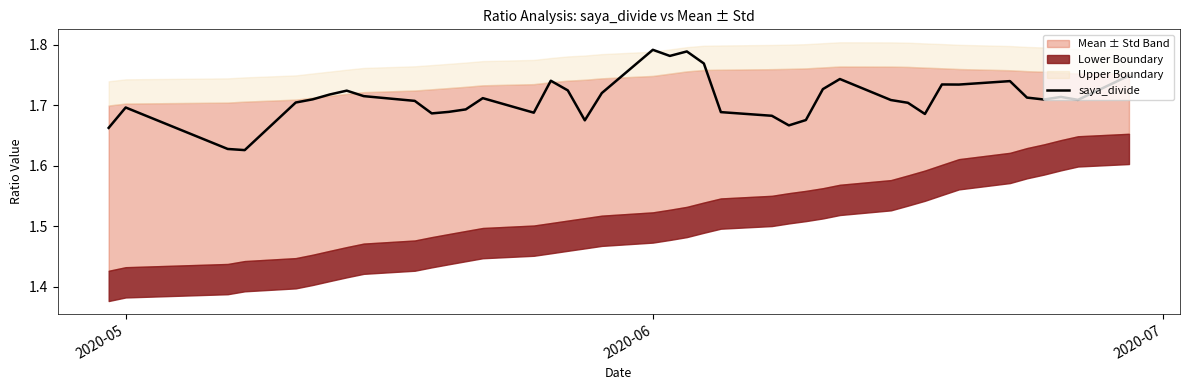

The value at 33 is 1.1. True or false?

False